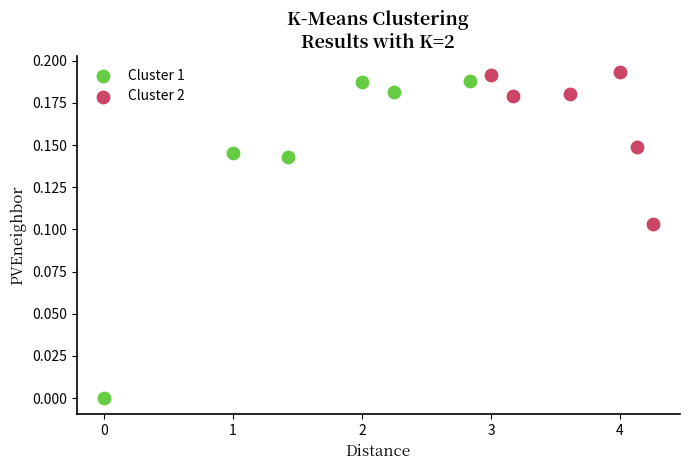

What are all the series names shown in the legend?

Cluster 1, Cluster 2